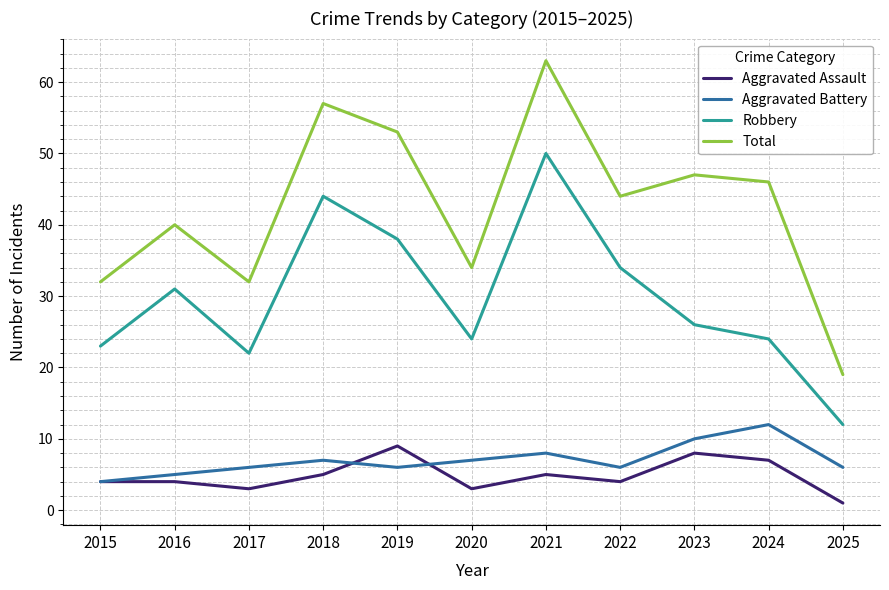

True or false: Aggravated Assault and Robbery cross at least once.

False